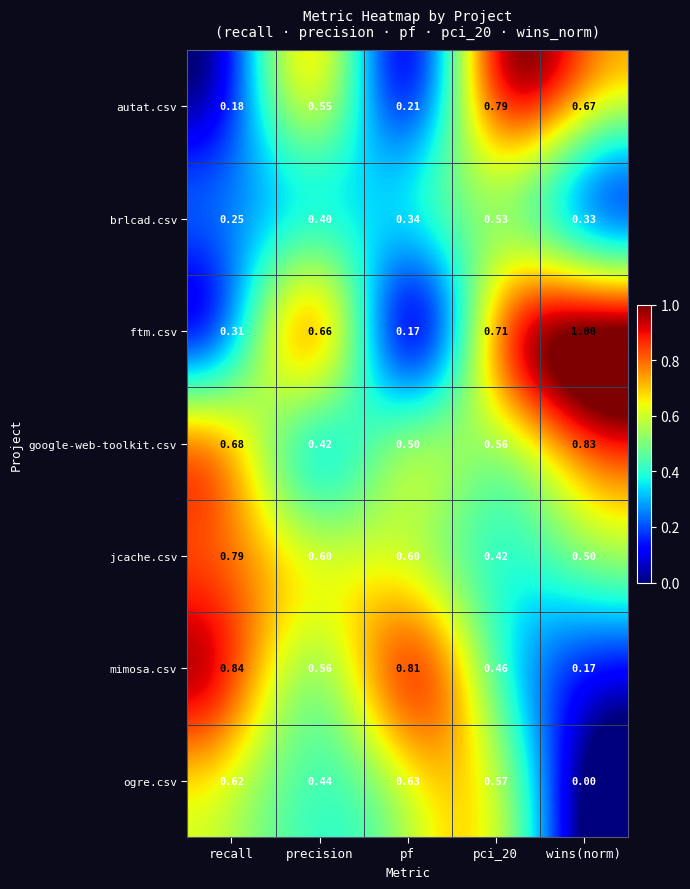

At which label is autat.csv closest to 0?

recall